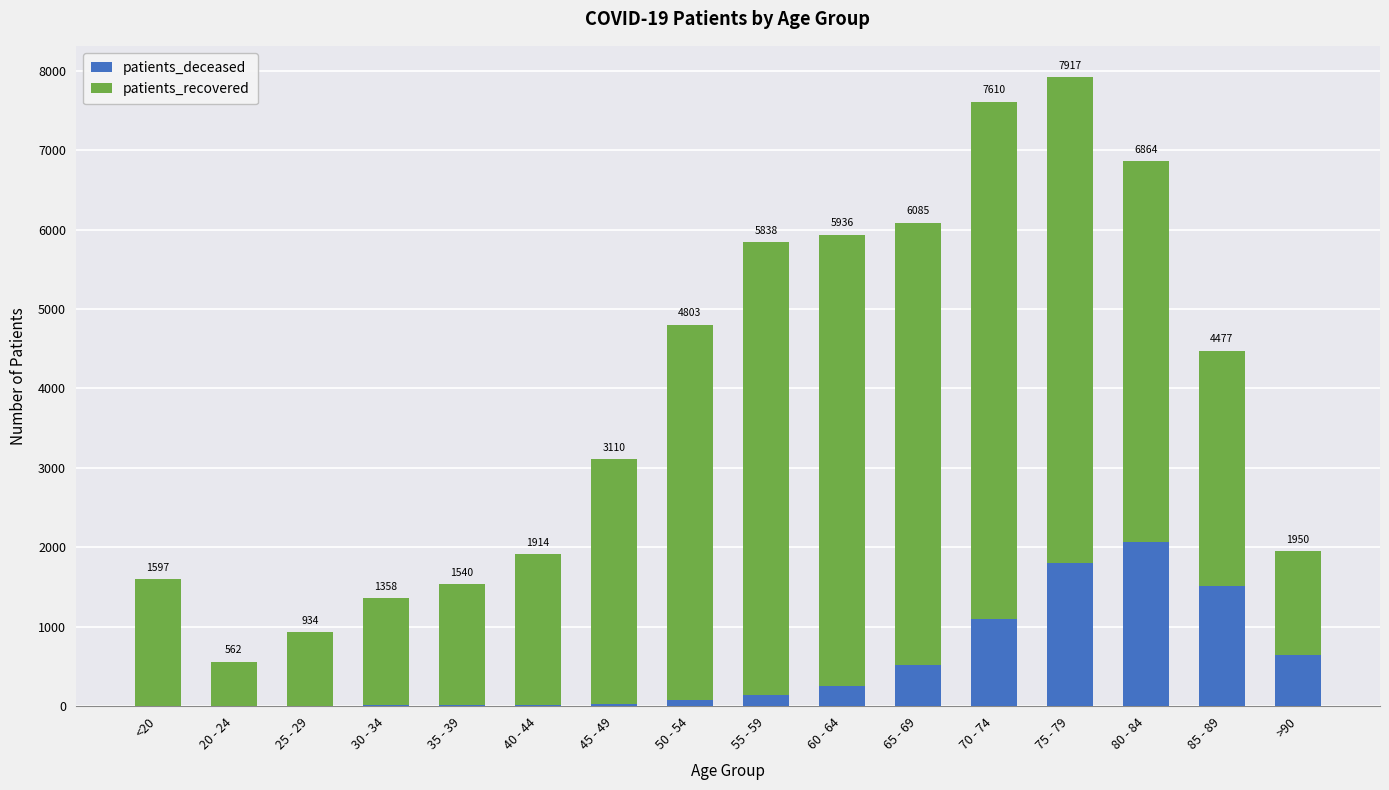

At which label does patients_deceased first exceed 135?

60 - 64